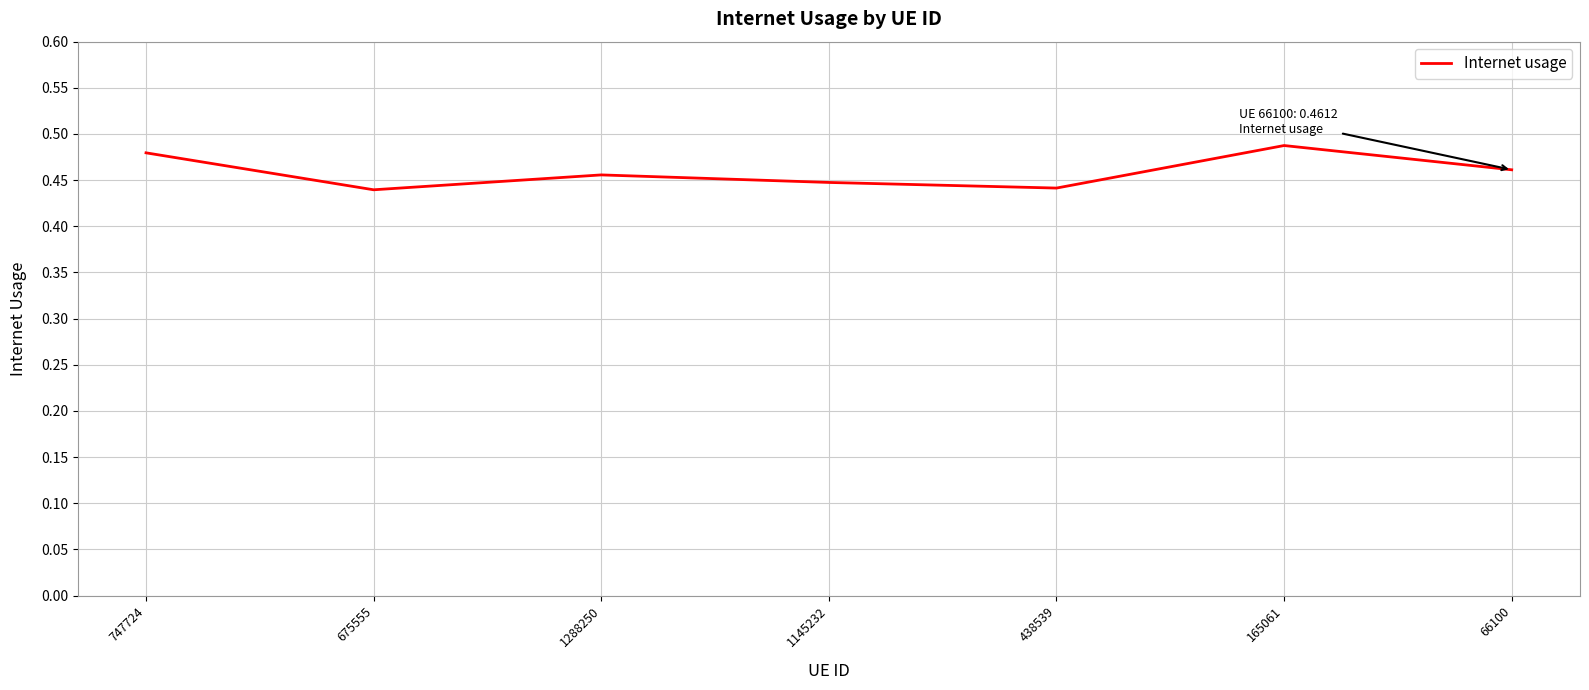

Which has a higher value, 438539 or 66100?

66100